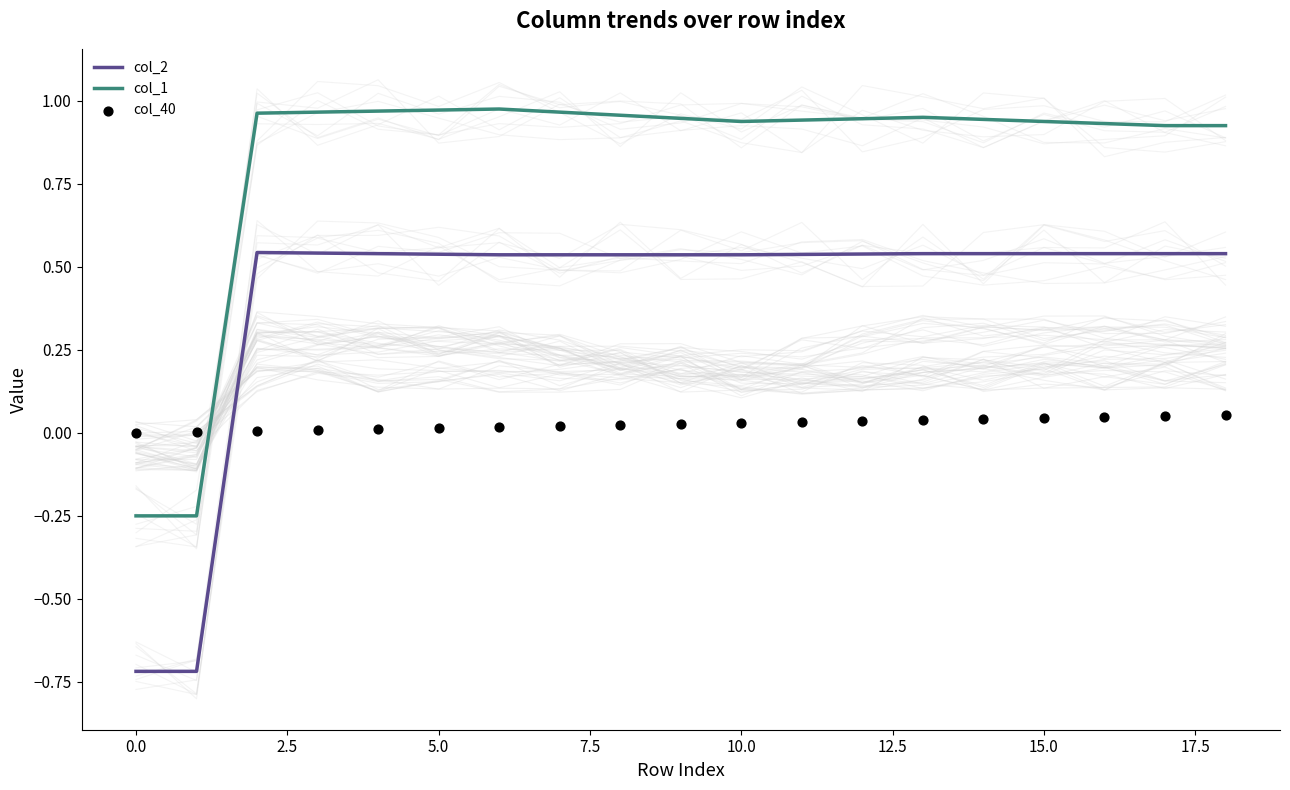

Which series reaches the maximum Y coordinate?

col_1